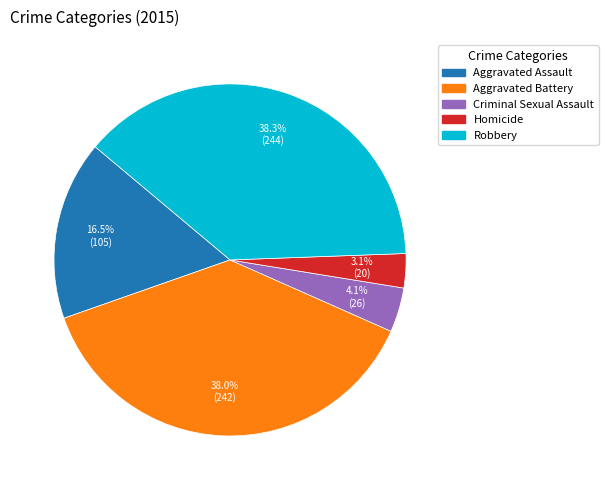

Which slice is the smallest?

Homicide